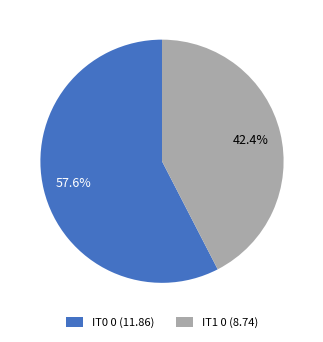

To the nearest percent, what is the difference between the IT1 0 and IT0 0 slice percentages?

15%